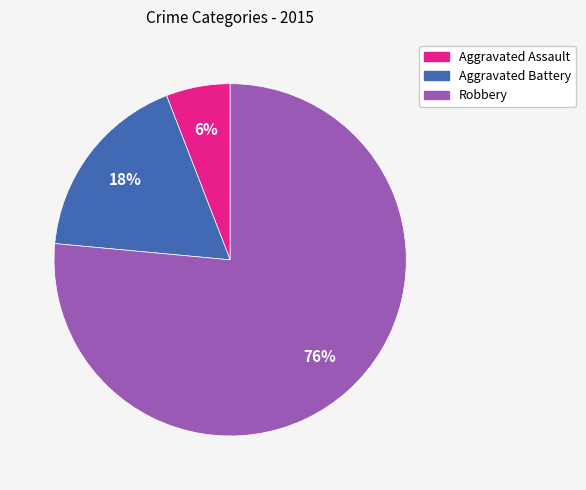

Is it true that Aggravated Battery is 5% of the pie?

False